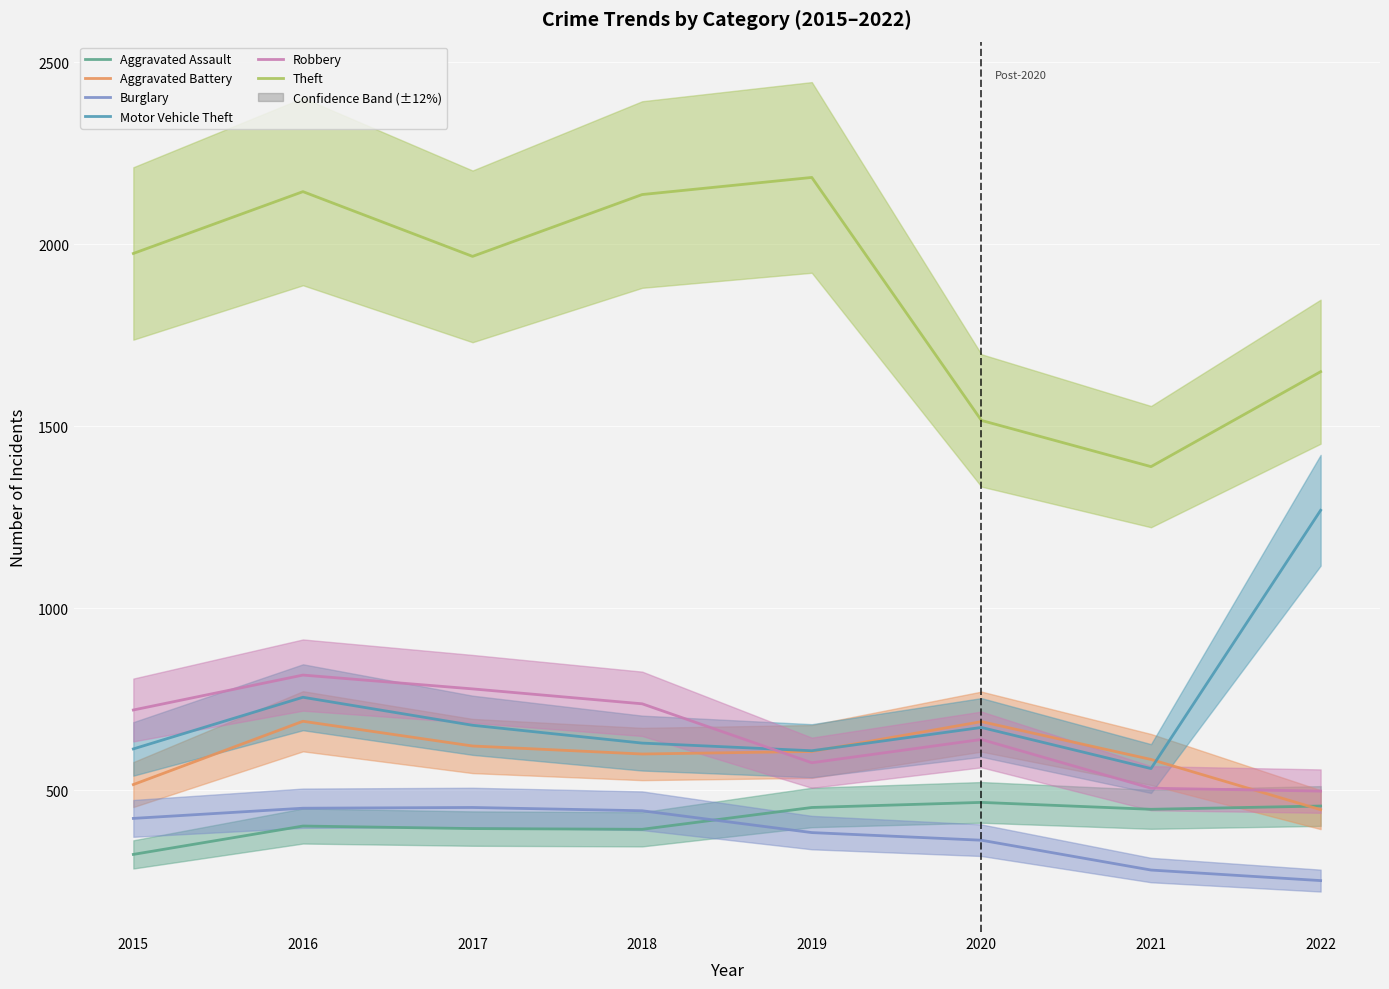

What is the value of the Aggravated Battery point at the 8th from the left?

446